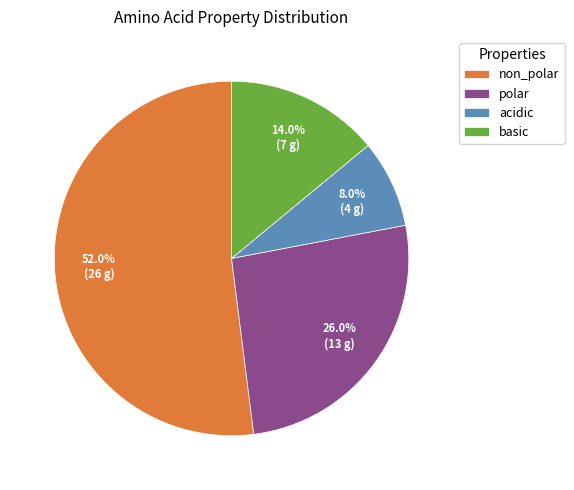

Between acidic and basic, which is larger?

basic